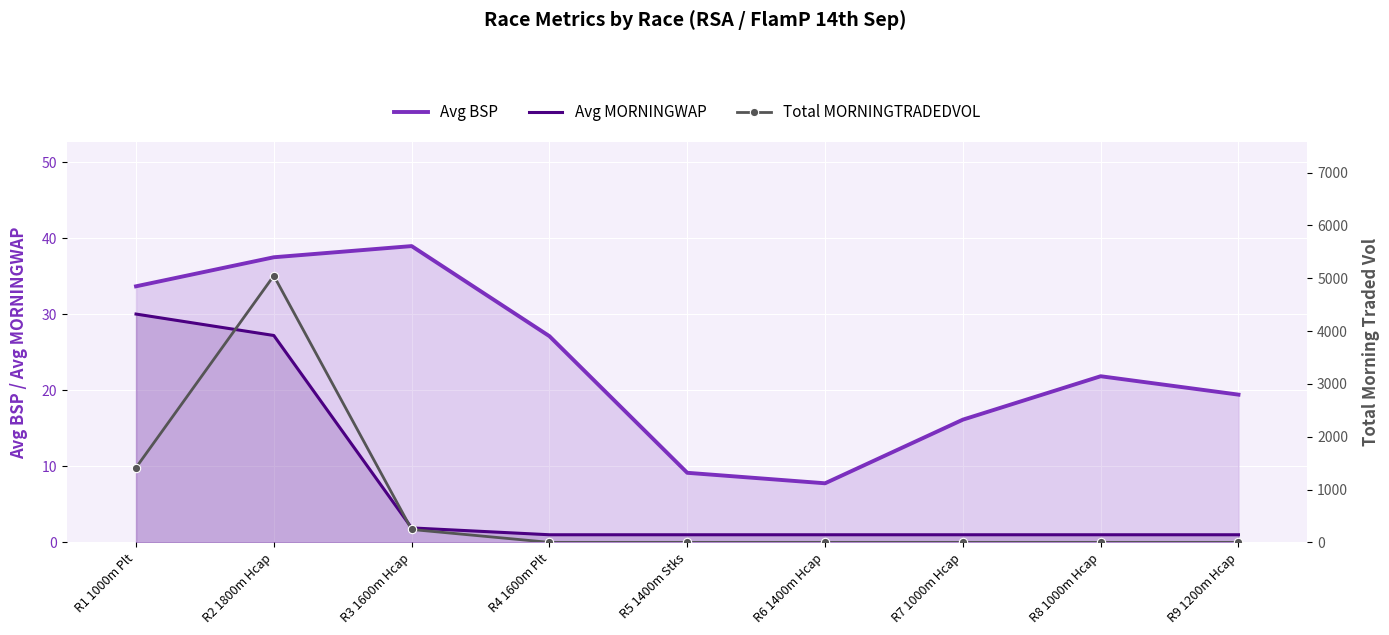

What is the label of the 5th point from the right?

R5 1400m Stks